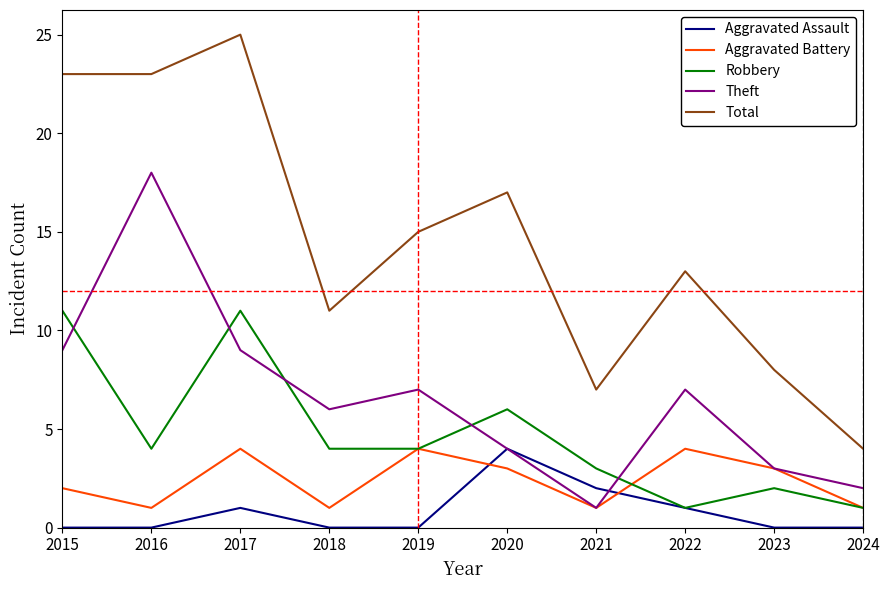

What is the minimum value for Total?

4